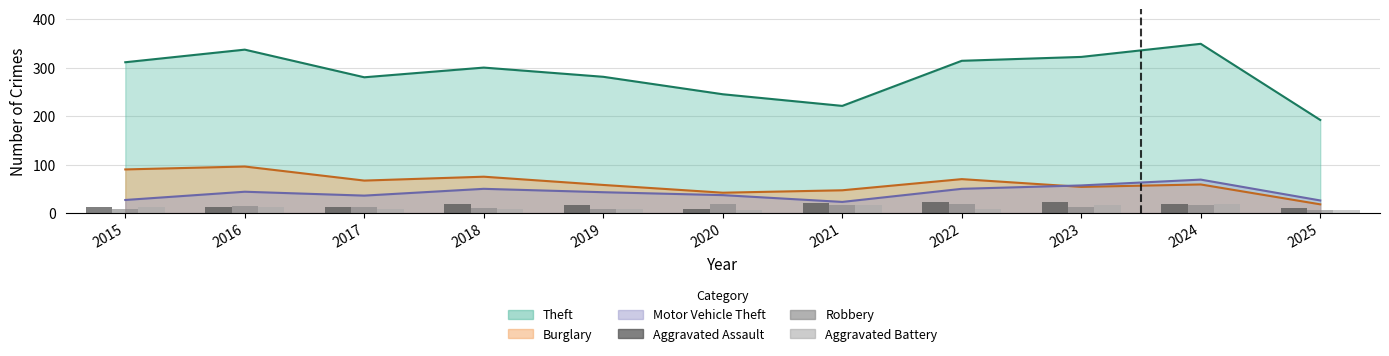

What is the approximate value of Robbery at 2019?

9